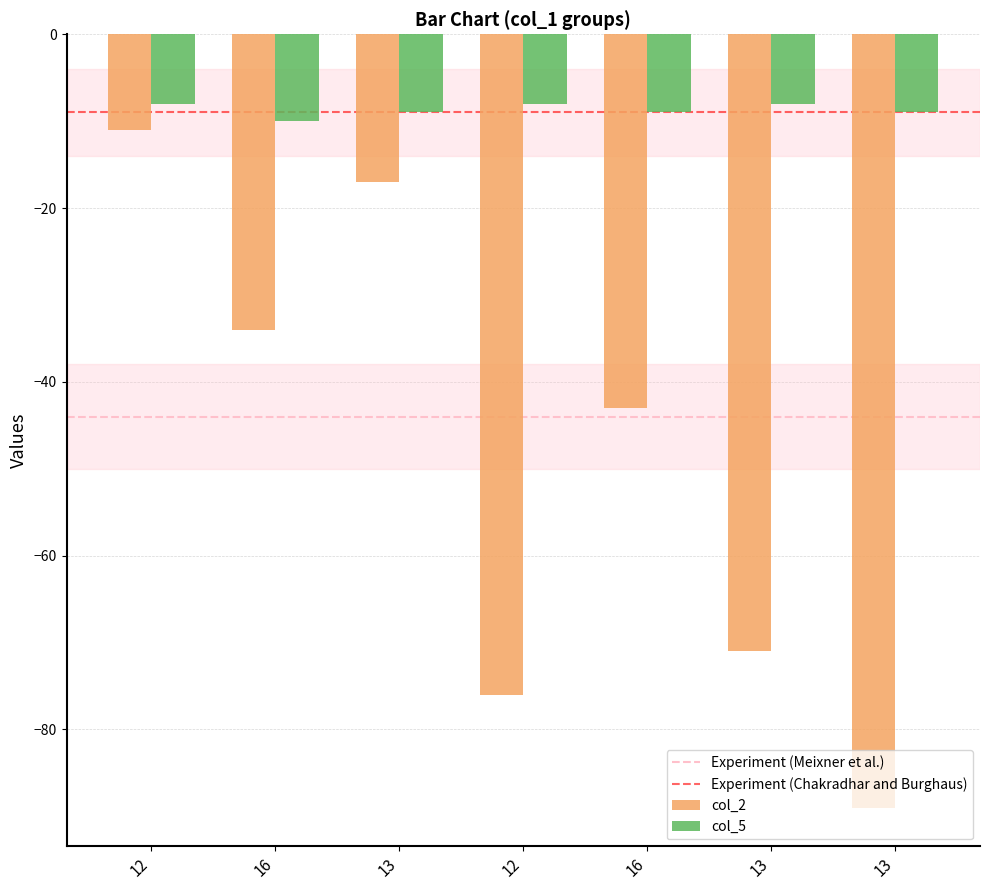

How many groups of bars are there?

7